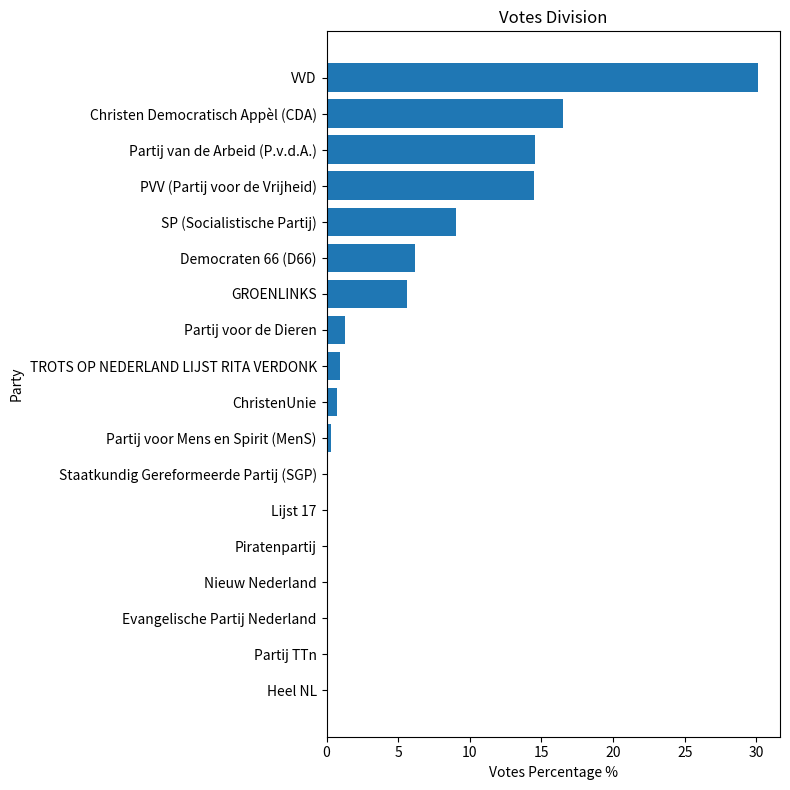

What is the sum of all values?

100.0